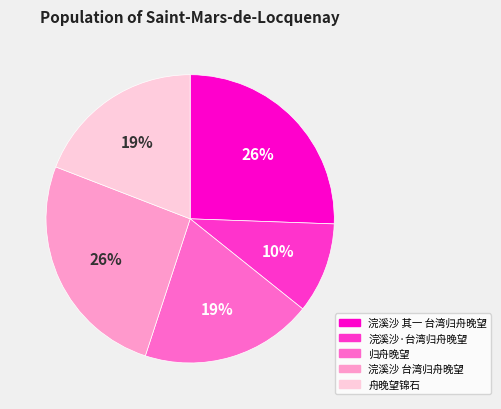

Which has a higher value, 浣溪沙 台湾归舟晚望 or 浣溪沙·台湾归舟晚望?

浣溪沙 台湾归舟晚望